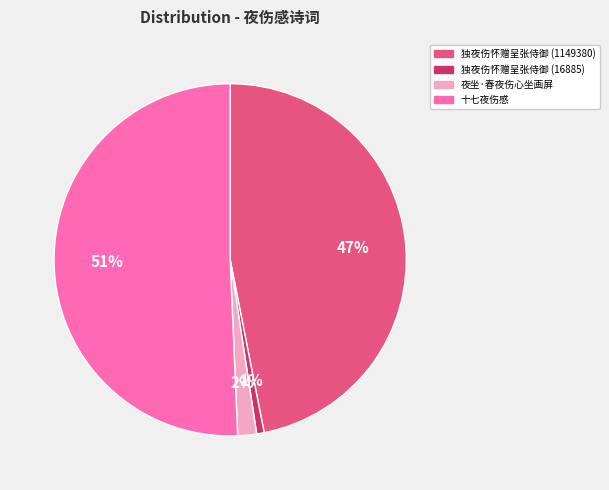

How many segments does this pie chart have?

4